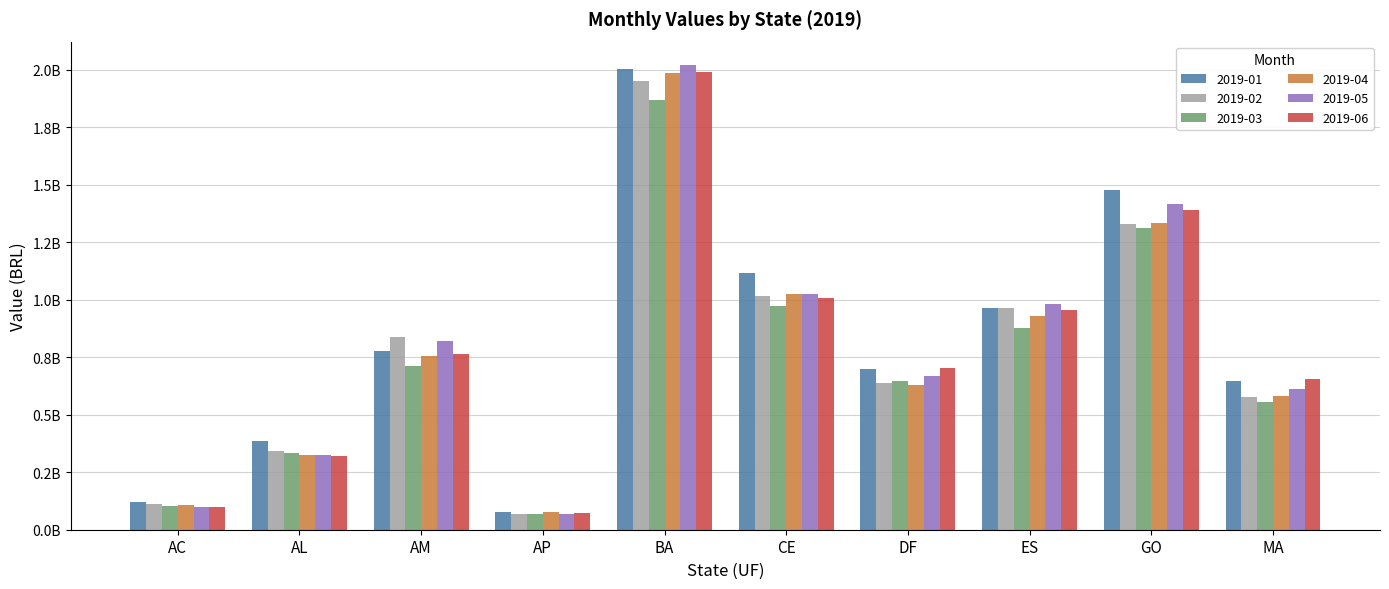

What is the greatest value displayed?

2021566532.6